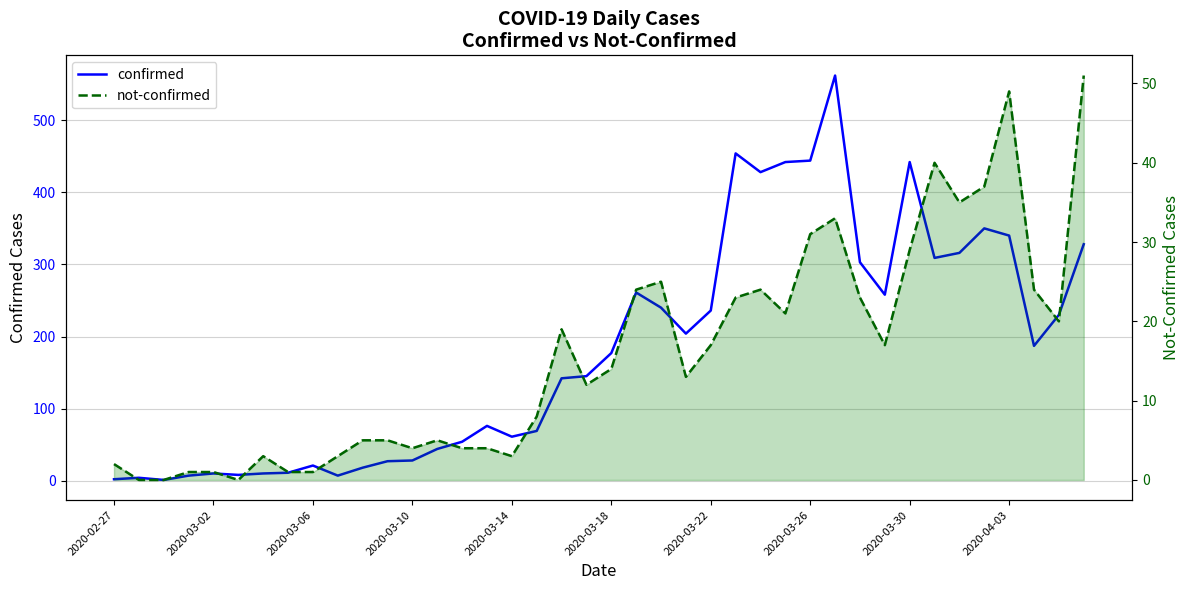

The confirmed series shows 444 at 2020-03-26. True or false?

True